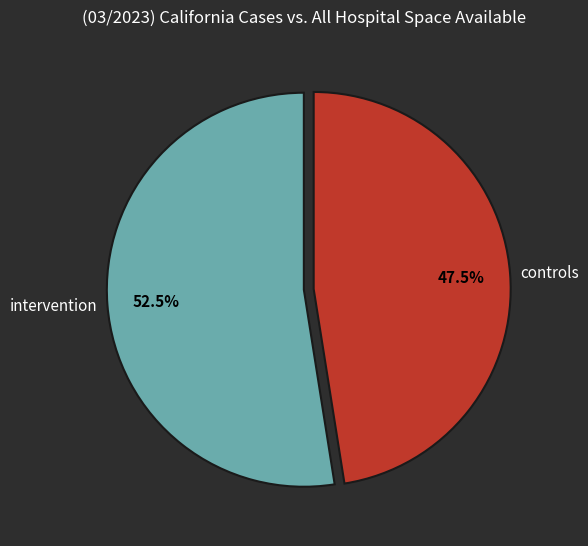

Between intervention and controls, which is larger?

intervention